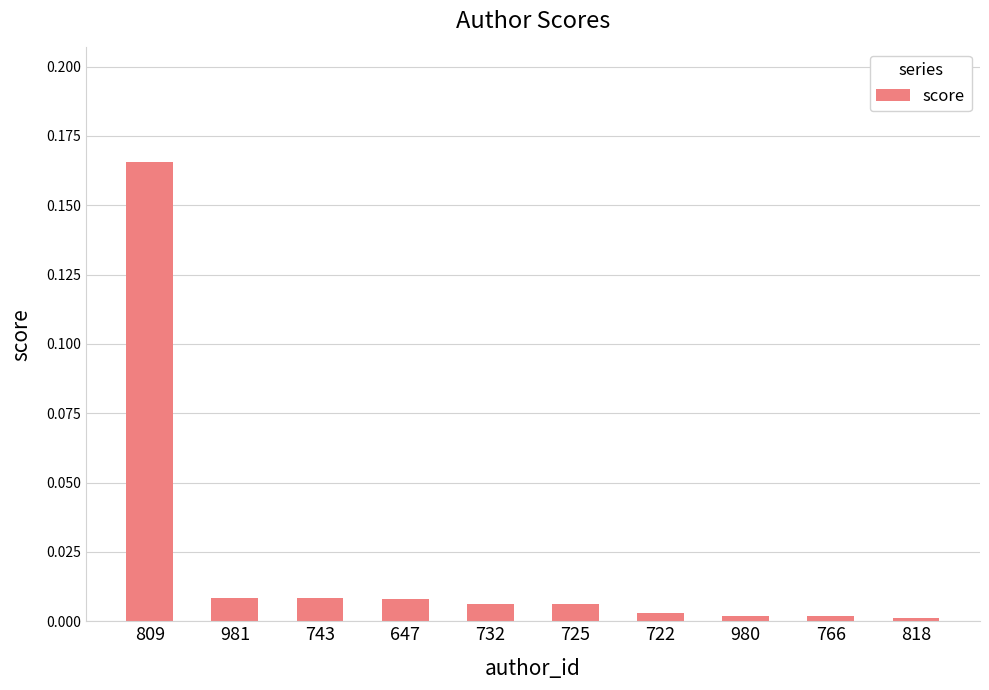

Which category has the highest value across all series?

809